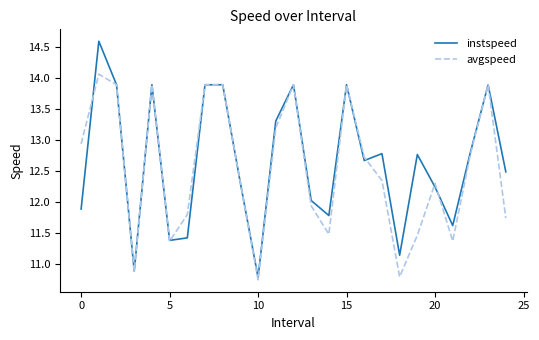

What is the difference between the maximum and minimum values in the instspeed series?

3.8